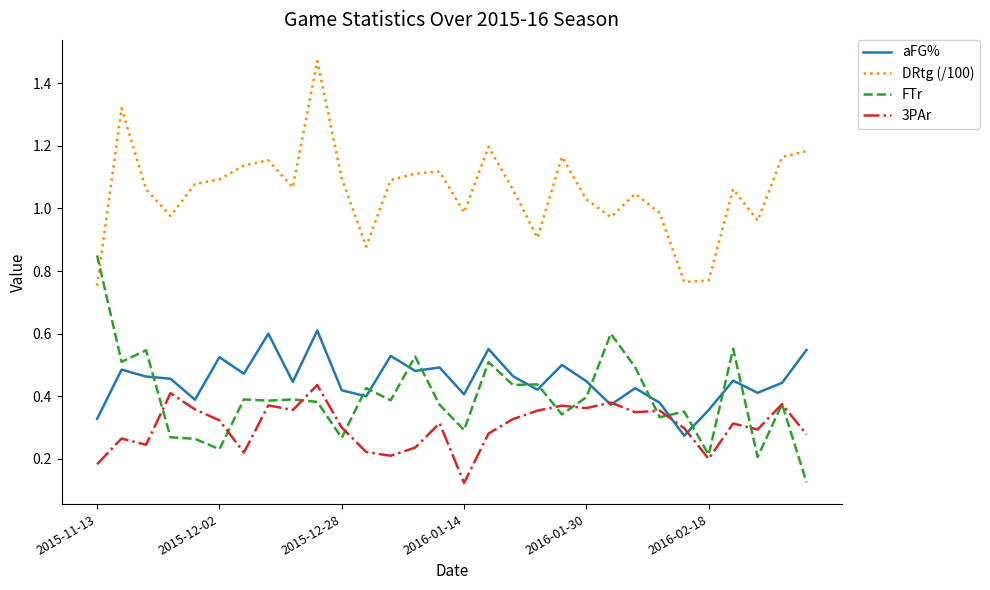

What are all the series names shown in the legend?

aFG%, DRtg (/100), FTr, 3PAr